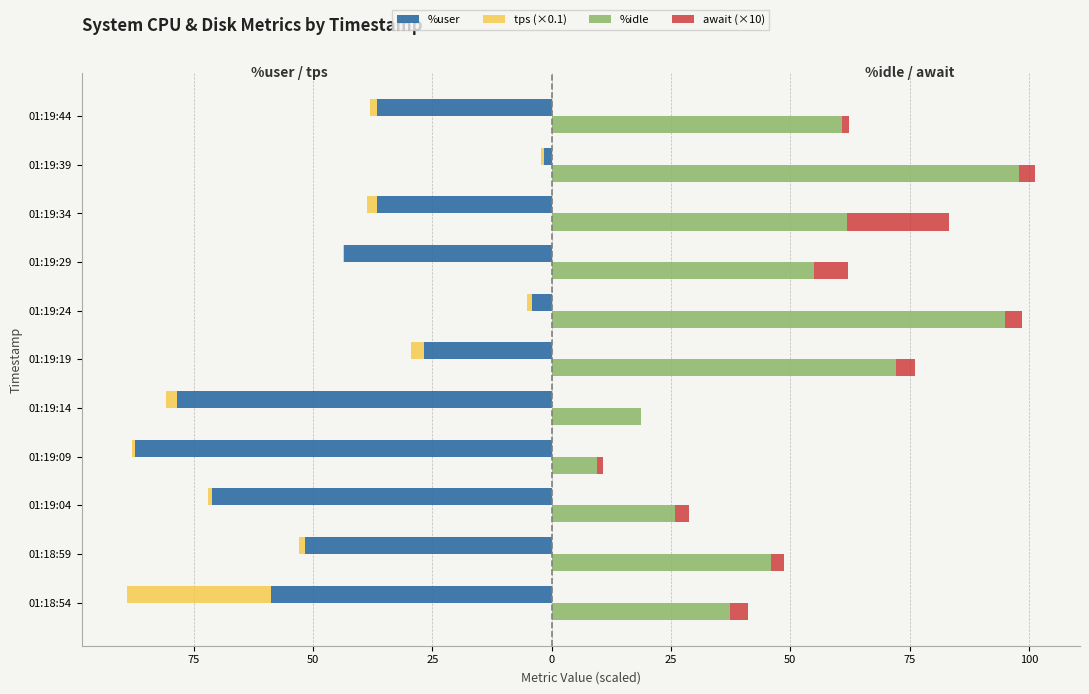

The %user series shows -87.3 at 01:19:09. True or false?

True